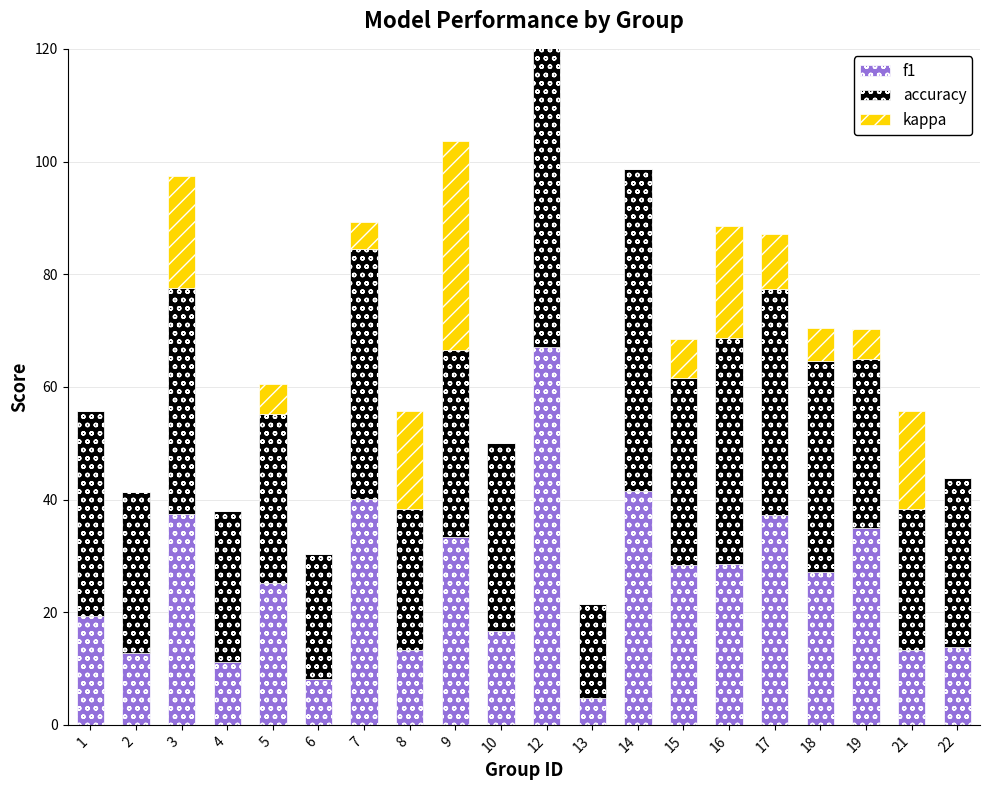

Reading left to right, transcribe all the data shown in this chart.

f1: 19.4	12.7	37.5	11.2	25.1	8.1	40.1	13.3	33.3	16.7	67.1	4.8	41.6	28.3	28.6	37.3	27.1	34.9	13.3	13.8
accuracy: 36.4	28.6	40.0	26.7	30.0	22.2	44.4	25.0	33.3	33.3	71.4	16.7	57.1	33.3	40.0	40.0	37.5	30.0	25.0	30.0
kappa: 0.0	0.0	20.0	0.0	5.4	0.0	4.7	17.4	37.1	0.0	36.4	0.0	0.0	6.9	20.0	9.8	5.9	5.4	17.4	0.0